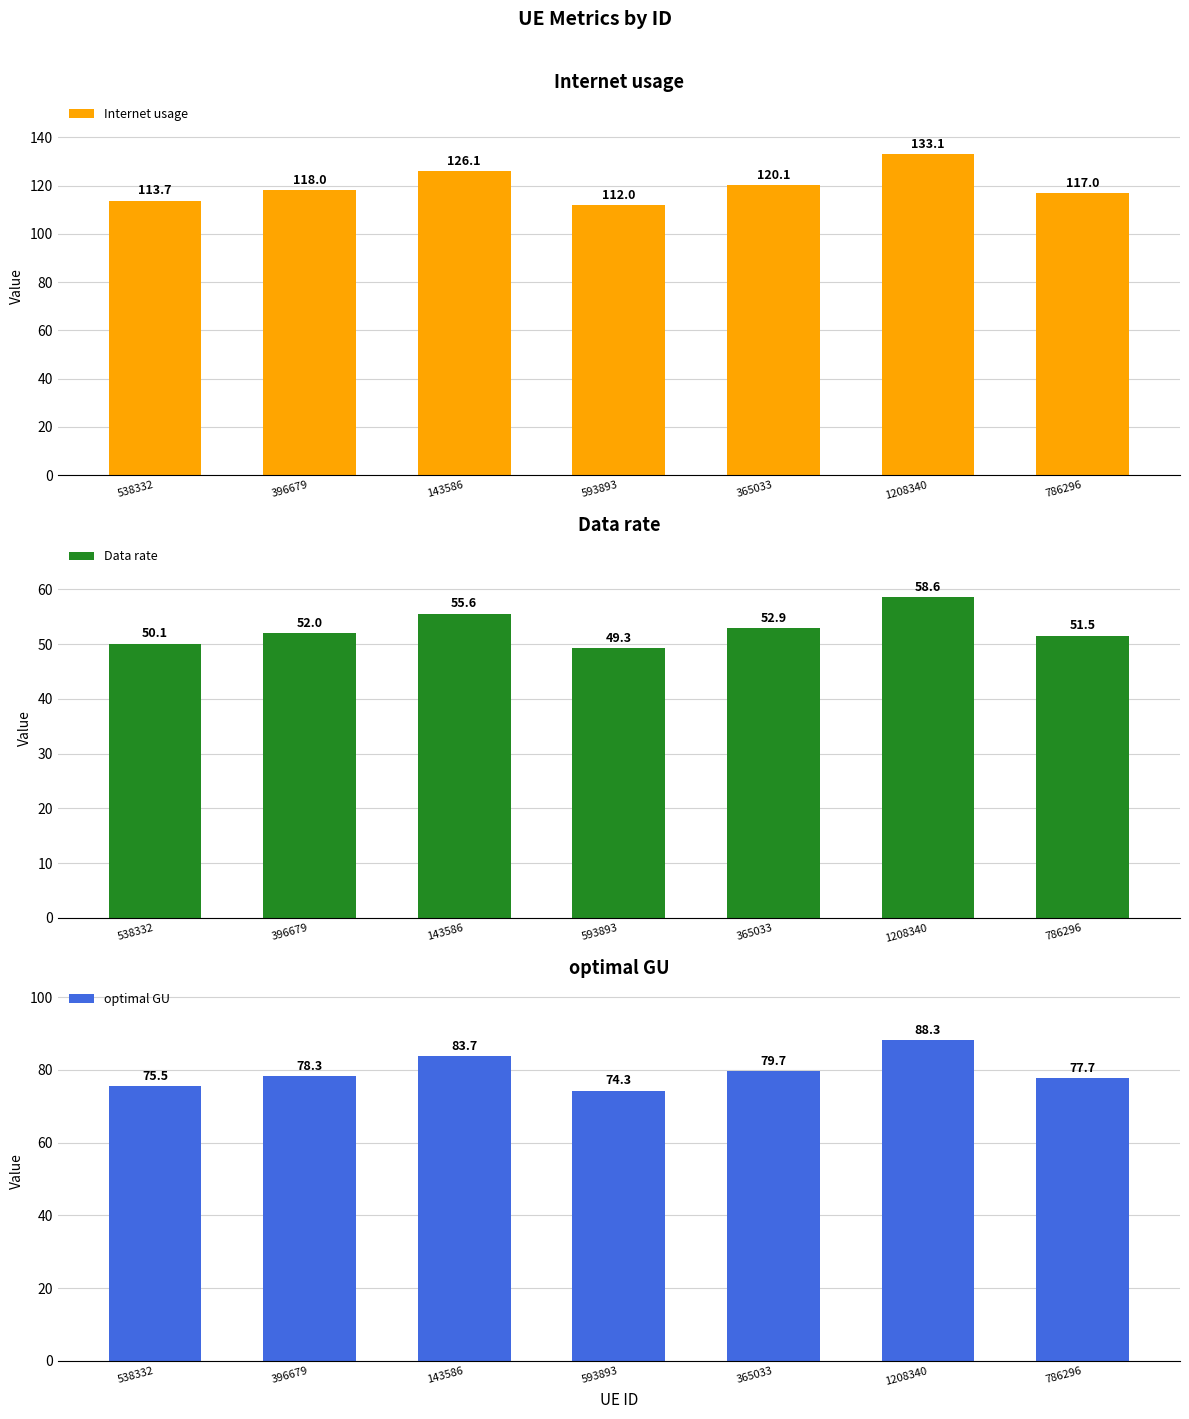

How many values in the Internet usage series exceed 117?

5